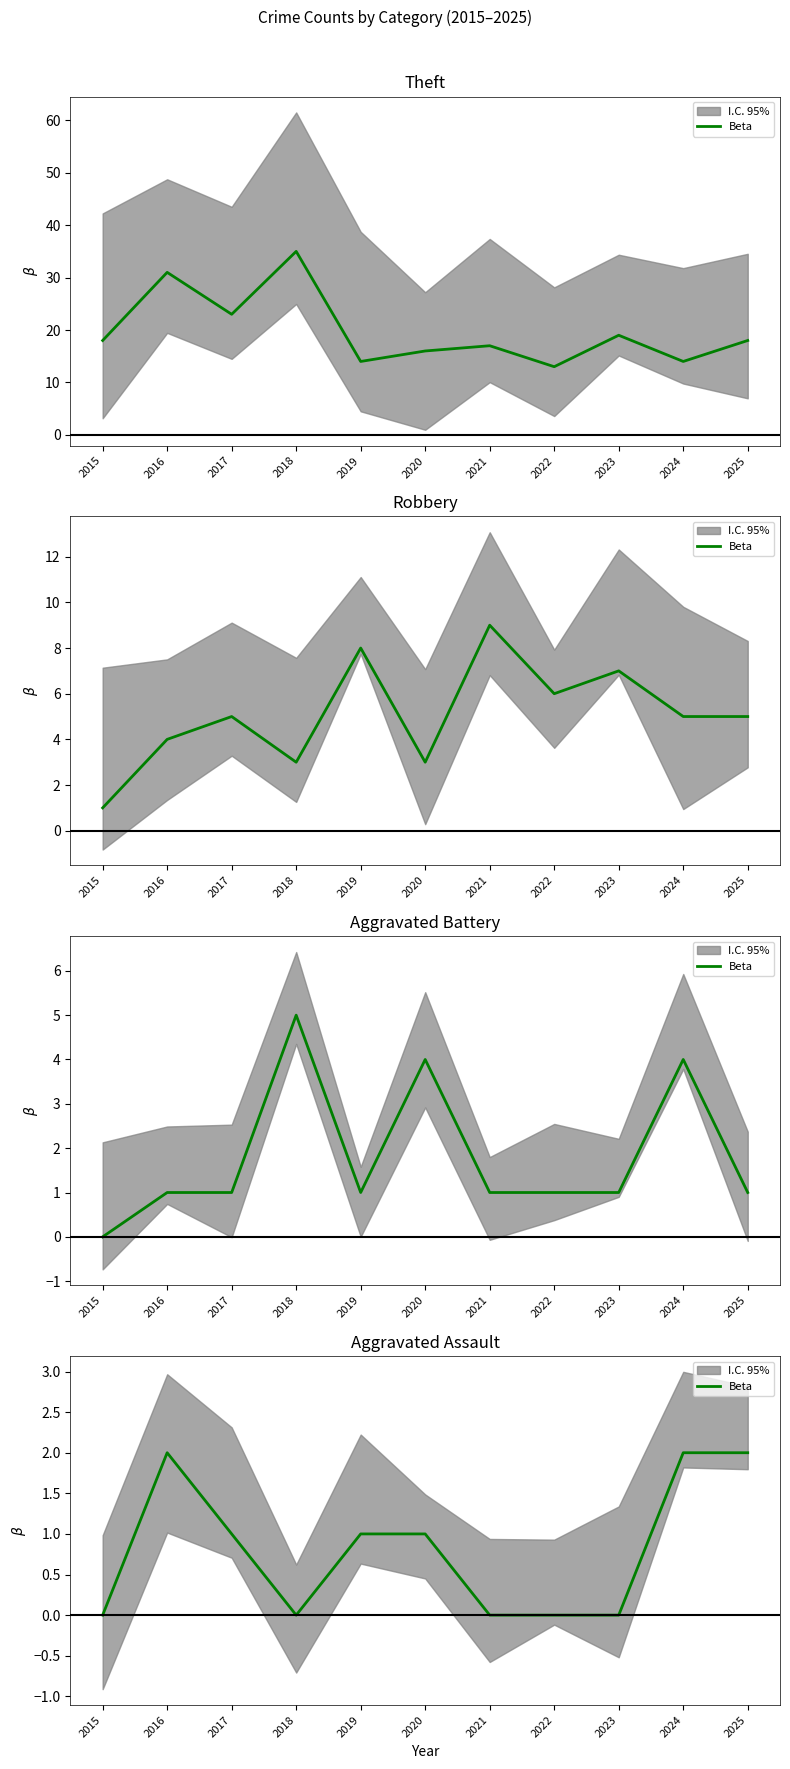

At which label is the value closest to 1?

2017